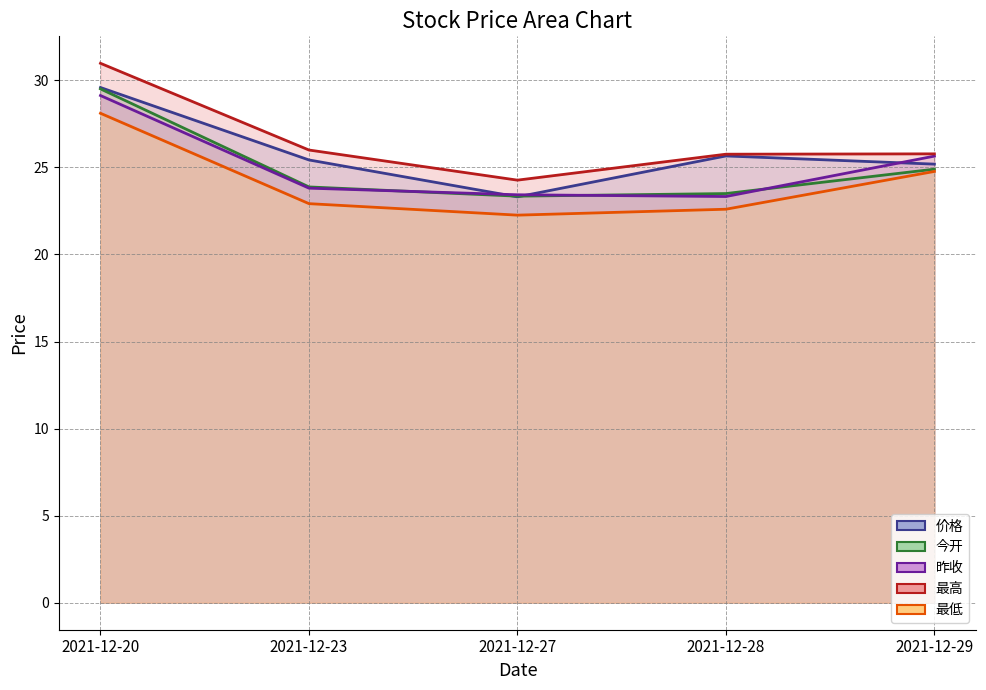

Is it true that 最高 equals 42.0 at 2021-12-28?

False